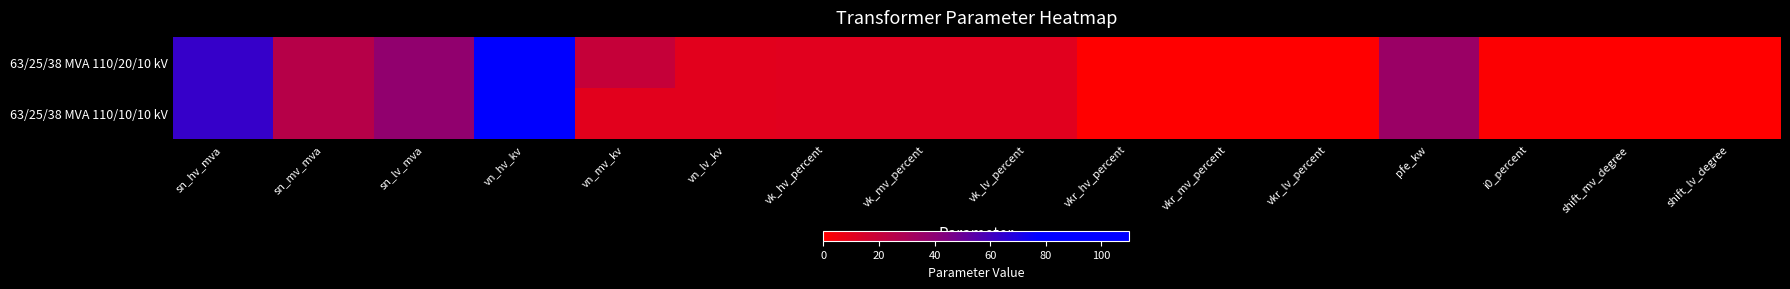

Reading left to right, extract all data points from this chart.

63/25/38 MVA 110/20/10 kV: sn_hv_mva=63.0	sn_mv_mva=25.0	sn_lv_mva=38.0	vn_hv_kv=110.0	vn_mv_kv=20.0	vn_lv_kv=10.0	vk_hv_percent=10.4	vk_mv_percent=10.4	vk_lv_percent=10.4	vkr_hv_percent=0.3	vkr_mv_percent=0.3	vkr_lv_percent=0.3	pfe_kw=35.0	i0_percent=0.9	shift_mv_degree=0.0	shift_lv_degree=0.0
63/25/38 MVA 110/10/10 kV: sn_hv_mva=63.0	sn_mv_mva=25.0	sn_lv_mva=38.0	vn_hv_kv=110.0	vn_mv_kv=10.0	vn_lv_kv=10.0	vk_hv_percent=10.4	vk_mv_percent=10.4	vk_lv_percent=10.4	vkr_hv_percent=0.3	vkr_mv_percent=0.3	vkr_lv_percent=0.3	pfe_kw=35.0	i0_percent=0.9	shift_mv_degree=0.0	shift_lv_degree=0.0